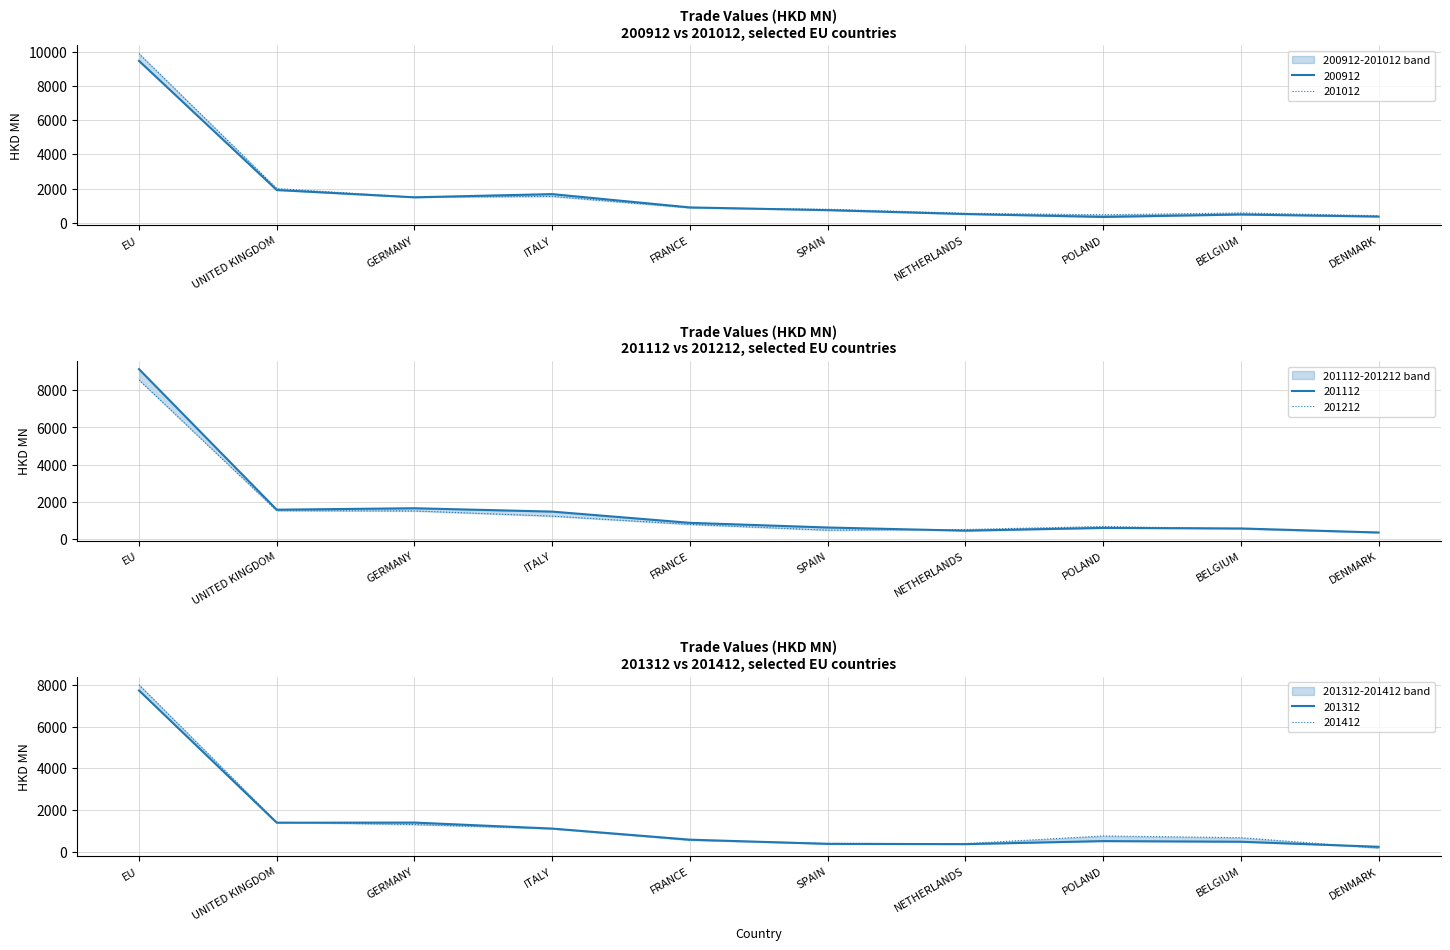

Which series ends up on top after the final intersection of 201012 and 200912?

201012